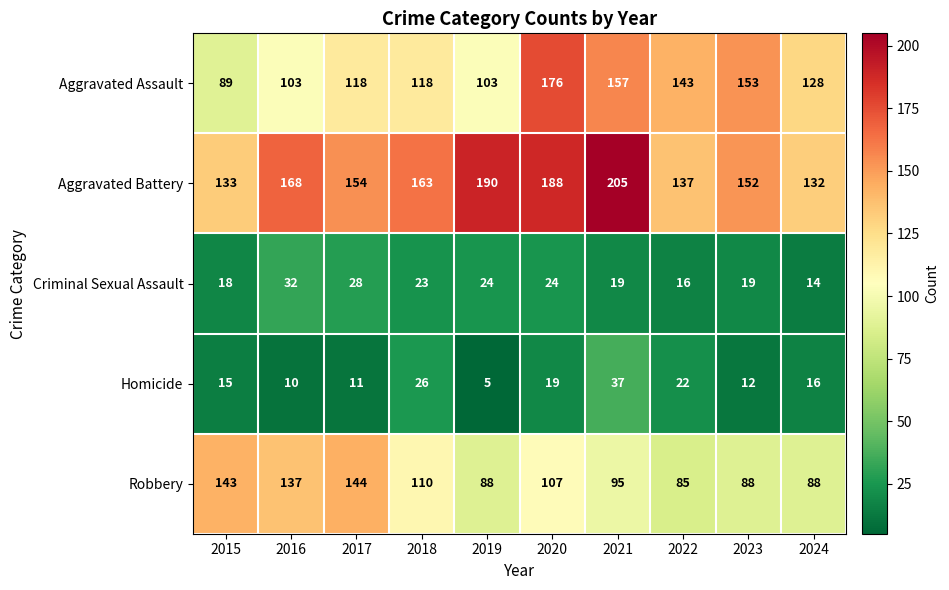

What is the sum of the Homicide values at 2015 and 2023?

27